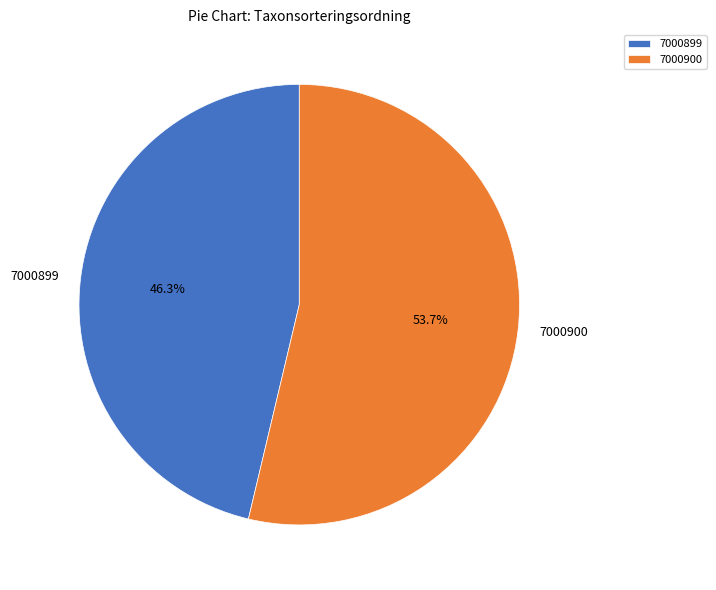

To the nearest percent, what is the combined percentage of 7000900 and 7000899?

100%